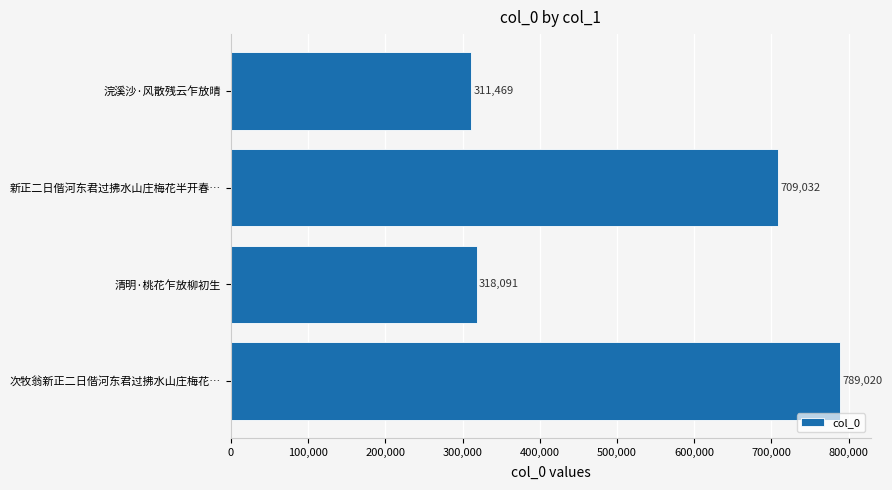

Between 次牧翁新正二日偕河东君过拂水山庄梅花… and 清明·桃花乍放柳初生, which is larger?

次牧翁新正二日偕河东君过拂水山庄梅花…